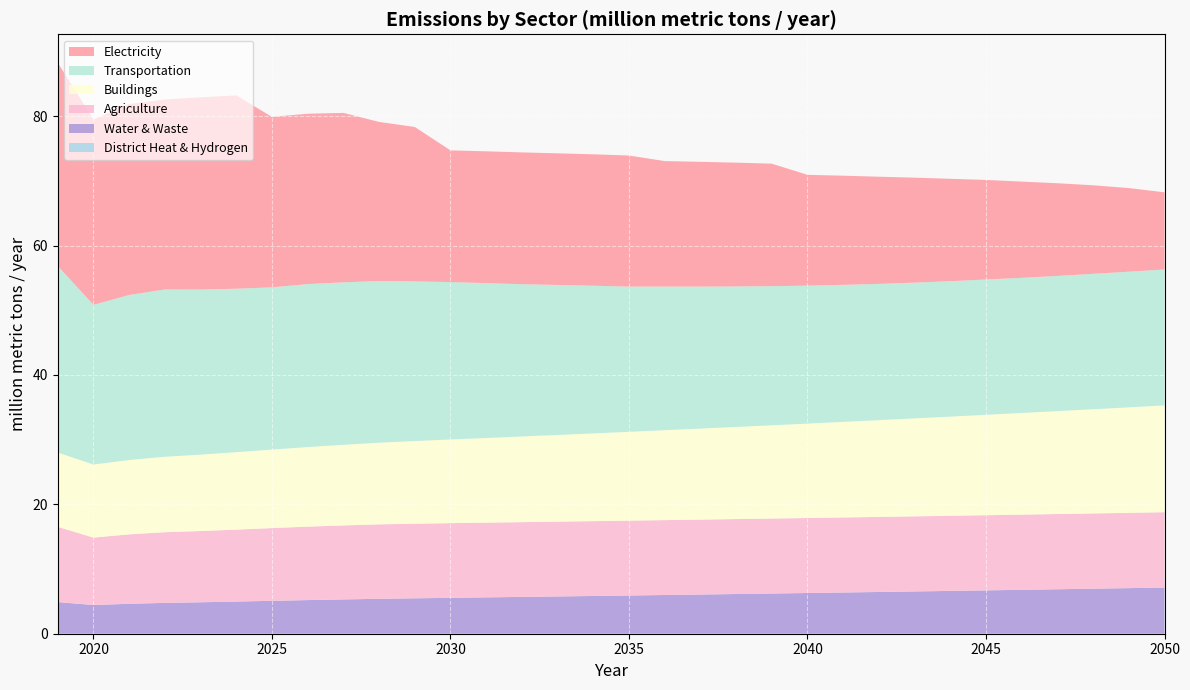

Reading left to right, list all the values displayed in this chart.

District Heat & Hydrogen: 2019=0.0	2020=0.0	2021=0.0	2022=0.0	2023=0.0	2024=0.0	2025=0.0	2026=0.0	2027=0.0	2028=0.0	2029=0.0	2030=0.0	2031=0.0	2032=0.0	2033=0.0	2034=0.0	2035=0.0	2036=0.0	2037=0.0	2038=0.0	2039=0.0	2040=0.0	2041=0.0	2042=0.0	2043=0.0	2044=0.0	2045=0.0	2046=0.0	2047=0.0	2048=0.0	2049=0.0	2050=0.0
Water & Waste: 2019=4.9	2020=4.4	2021=4.6	2022=4.8	2023=4.9	2024=5.0	2025=5.1	2026=5.2	2027=5.3	2028=5.4	2029=5.5	2030=5.6	2031=5.6	2032=5.7	2033=5.8	2034=5.8	2035=5.9	2036=6.0	2037=6.1	2038=6.1	2039=6.2	2040=6.3	2041=6.4	2042=6.5	2043=6.5	2044=6.6	2045=6.7	2046=6.8	2047=6.9	2048=7.0	2049=7.0	2050=7.1
Agriculture: 2019=11.6	2020=10.4	2021=10.7	2022=10.9	2023=11.0	2024=11.1	2025=11.2	2026=11.4	2027=11.4	2028=11.5	2029=11.5	2030=11.5	2031=11.6	2032=11.6	2033=11.6	2034=11.6	2035=11.6	2036=11.6	2037=11.6	2038=11.6	2039=11.6	2040=11.6	2041=11.6	2042=11.6	2043=11.6	2044=11.6	2045=11.6	2046=11.6	2047=11.6	2048=11.6	2049=11.6	2050=11.6
Buildings: 2019=11.5	2020=11.3	2021=11.5	2022=11.7	2023=11.8	2024=12.0	2025=12.1	2026=12.3	2027=12.5	2028=12.6	2029=12.8	2030=12.9	2031=13.1	2032=13.2	2033=13.4	2034=13.6	2035=13.7	2036=13.9	2037=14.1	2038=14.2	2039=14.4	2040=14.6	2041=14.8	2042=15.0	2043=15.2	2044=15.3	2045=15.5	2046=15.7	2047=15.9	2048=16.1	2049=16.3	2050=16.5
Transportation: 2019=28.8	2020=24.7	2021=25.5	2022=25.9	2023=25.5	2024=25.3	2025=25.1	2026=25.2	2027=25.1	2028=25.0	2029=24.7	2030=24.3	2031=23.9	2032=23.5	2033=23.2	2034=22.8	2035=22.4	2036=22.2	2037=21.9	2038=21.7	2039=21.5	2040=21.3	2041=21.2	2042=21.1	2043=21.0	2044=20.9	2045=20.9	2046=20.9	2047=20.9	2048=20.9	2049=21.0	2050=21.0
Electricity: 2019=31.4	2020=28.7	2021=29.5	2022=29.4	2023=29.7	2024=29.9	2025=26.4	2026=26.3	2027=26.2	2028=24.6	2029=23.9	2030=20.4	2031=20.4	2032=20.4	2033=20.4	2034=20.3	2035=20.3	2036=19.4	2037=19.3	2038=19.1	2039=18.9	2040=17.1	2041=16.9	2042=16.6	2043=16.2	2044=15.8	2045=15.4	2046=14.9	2047=14.3	2048=13.7	2049=12.9	2050=11.9